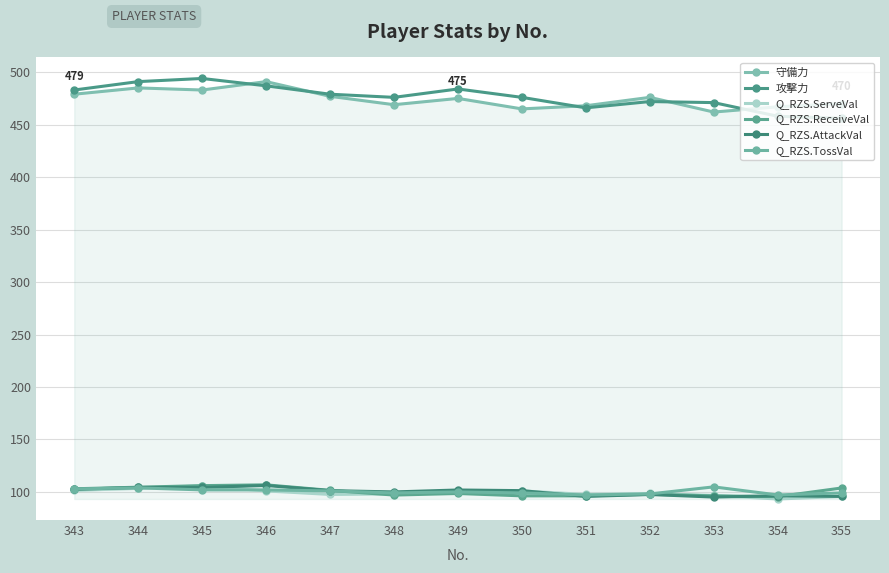

How many lines are shown in the chart?

6